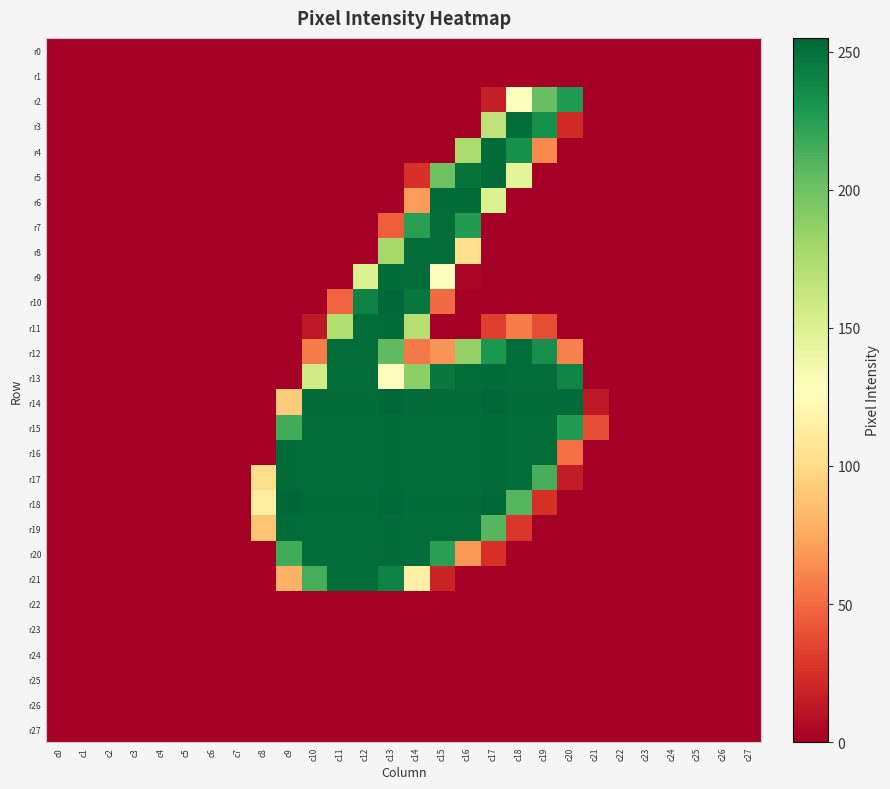

Reading left to right, transcribe all the data shown in this chart.

r0: c0=0	c1=0	c2=0	c3=0	c4=0	c5=0	c6=0	c7=0	c8=0	c9=0	c10=0	c11=0	c12=0	c13=0	c14=0	c15=0	c16=0	c17=0	c18=0	c19=0	c20=0	c21=0	c22=0	c23=0	c24=0	c25=0	c26=0	c27=0
r1: c0=0	c1=0	c2=0	c3=0	c4=0	c5=0	c6=0	c7=0	c8=0	c9=0	c10=0	c11=0	c12=0	c13=0	c14=0	c15=0	c16=0	c17=0	c18=0	c19=0	c20=0	c21=0	c22=0	c23=0	c24=0	c25=0	c26=0	c27=0
r2: c0=0	c1=0	c2=0	c3=0	c4=0	c5=0	c6=0	c7=0	c8=0	c9=0	c10=0	c11=0	c12=0	c13=0	c14=0	c15=0	c16=0	c17=16	c18=128	c19=203	c20=228	c21=0	c22=0	c23=0	c24=0	c25=0	c26=0	c27=0
r3: c0=0	c1=0	c2=0	c3=0	c4=0	c5=0	c6=0	c7=0	c8=0	c9=0	c10=0	c11=0	c12=0	c13=0	c14=0	c15=0	c16=0	c17=166	c18=252	c19=233	c20=22	c21=0	c22=0	c23=0	c24=0	c25=0	c26=0	c27=0
r4: c0=0	c1=0	c2=0	c3=0	c4=0	c5=0	c6=0	c7=0	c8=0	c9=0	c10=0	c11=0	c12=0	c13=0	c14=0	c15=0	c16=176	c17=253	c18=233	c19=62	c20=0	c21=0	c22=0	c23=0	c24=0	c25=0	c26=0	c27=0
r5: c0=0	c1=0	c2=0	c3=0	c4=0	c5=0	c6=0	c7=0	c8=0	c9=0	c10=0	c11=0	c12=0	c13=0	c14=26	c15=200	c16=249	c17=253	c18=145	c19=0	c20=0	c21=0	c22=0	c23=0	c24=0	c25=0	c26=0	c27=0
r6: c0=0	c1=0	c2=0	c3=0	c4=0	c5=0	c6=0	c7=0	c8=0	c9=0	c10=0	c11=0	c12=0	c13=0	c14=70	c15=253	c16=253	c17=151	c18=0	c19=0	c20=0	c21=0	c22=0	c23=0	c24=0	c25=0	c26=0	c27=0
r7: c0=0	c1=0	c2=0	c3=0	c4=0	c5=0	c6=0	c7=0	c8=0	c9=0	c10=0	c11=0	c12=0	c13=45	c14=225	c15=252	c16=227	c17=0	c18=0	c19=0	c20=0	c21=0	c22=0	c23=0	c24=0	c25=0	c26=0	c27=0
r8: c0=0	c1=0	c2=0	c3=0	c4=0	c5=0	c6=0	c7=0	c8=0	c9=0	c10=0	c11=0	c12=0	c13=178	c14=252	c15=252	c16=103	c17=0	c18=0	c19=0	c20=0	c21=0	c22=0	c23=0	c24=0	c25=0	c26=0	c27=0
r9: c0=0	c1=0	c2=0	c3=0	c4=0	c5=0	c6=0	c7=0	c8=0	c9=0	c10=0	c11=0	c12=151	c13=253	c14=252	c15=127	c16=3	c17=0	c18=0	c19=0	c20=0	c21=0	c22=0	c23=0	c24=0	c25=0	c26=0	c27=0
r10: c0=0	c1=0	c2=0	c3=0	c4=0	c5=0	c6=0	c7=0	c8=0	c9=0	c10=0	c11=48	c12=241	c13=254	c14=247	c15=50	c16=0	c17=0	c18=0	c19=0	c20=0	c21=0	c22=0	c23=0	c24=0	c25=0	c26=0	c27=0
r11: c0=0	c1=0	c2=0	c3=0	c4=0	c5=0	c6=0	c7=0	c8=0	c9=0	c10=13	c11=172	c12=252	c13=253	c14=171	c15=0	c16=0	c17=32	c18=57	c19=38	c20=0	c21=0	c22=0	c23=0	c24=0	c25=0	c26=0	c27=0
r12: c0=0	c1=0	c2=0	c3=0	c4=0	c5=0	c6=0	c7=0	c8=0	c9=0	c10=57	c11=252	c12=252	c13=206	c14=56	c15=67	c16=185	c17=229	c18=252	c19=234	c20=59	c21=0	c22=0	c23=0	c24=0	c25=0	c26=0	c27=0
r13: c0=0	c1=0	c2=0	c3=0	c4=0	c5=0	c6=0	c7=0	c8=0	c9=0	c10=157	c11=252	c12=252	c13=126	c14=188	c15=246	c16=252	c17=253	c18=252	c19=252	c20=240	c21=0	c22=0	c23=0	c24=0	c25=0	c26=0	c27=0
r14: c0=0	c1=0	c2=0	c3=0	c4=0	c5=0	c6=0	c7=0	c8=0	c9=92	c10=253	c11=253	c12=253	c13=254	c14=253	c15=253	c16=253	c17=254	c18=253	c19=253	c20=253	c21=13	c22=0	c23=0	c24=0	c25=0	c26=0	c27=0
r15: c0=0	c1=0	c2=0	c3=0	c4=0	c5=0	c6=0	c7=0	c8=0	c9=216	c10=252	c11=252	c12=252	c13=253	c14=252	c15=252	c16=252	c17=253	c18=252	c19=252	c20=227	c21=38	c22=0	c23=0	c24=0	c25=0	c26=0	c27=0
r16: c0=0	c1=0	c2=0	c3=0	c4=0	c5=0	c6=0	c7=0	c8=0	c9=253	c10=252	c11=252	c12=252	c13=253	c14=252	c15=252	c16=252	c17=253	c18=252	c19=252	c20=52	c21=0	c22=0	c23=0	c24=0	c25=0	c26=0	c27=0
r17: c0=0	c1=0	c2=0	c3=0	c4=0	c5=0	c6=0	c7=0	c8=101	c9=253	c10=252	c11=252	c12=252	c13=253	c14=252	c15=252	c16=252	c17=253	c18=252	c19=214	c20=15	c21=0	c22=0	c23=0	c24=0	c25=0	c26=0	c27=0
r18: c0=0	c1=0	c2=0	c3=0	c4=0	c5=0	c6=0	c7=0	c8=114	c9=255	c10=253	c11=253	c12=253	c13=254	c14=253	c15=253	c16=253	c17=254	c18=209	c19=25	c20=0	c21=0	c22=0	c23=0	c24=0	c25=0	c26=0	c27=0
r19: c0=0	c1=0	c2=0	c3=0	c4=0	c5=0	c6=0	c7=0	c8=88	c9=253	c10=252	c11=252	c12=252	c13=253	c14=252	c15=252	c16=252	c17=209	c18=28	c19=0	c20=0	c21=0	c22=0	c23=0	c24=0	c25=0	c26=0	c27=0
r20: c0=0	c1=0	c2=0	c3=0	c4=0	c5=0	c6=0	c7=0	c8=0	c9=216	c10=252	c11=252	c12=252	c13=253	c14=252	c15=224	c16=68	c17=25	c18=0	c19=0	c20=0	c21=0	c22=0	c23=0	c24=0	c25=0	c26=0	c27=0
r21: c0=0	c1=0	c2=0	c3=0	c4=0	c5=0	c6=0	c7=0	c8=0	c9=79	c10=215	c11=252	c12=252	c13=241	c14=115	c15=19	c16=0	c17=0	c18=0	c19=0	c20=0	c21=0	c22=0	c23=0	c24=0	c25=0	c26=0	c27=0
r22: c0=0	c1=0	c2=0	c3=0	c4=0	c5=0	c6=0	c7=0	c8=0	c9=0	c10=0	c11=0	c12=0	c13=0	c14=0	c15=0	c16=0	c17=0	c18=0	c19=0	c20=0	c21=0	c22=0	c23=0	c24=0	c25=0	c26=0	c27=0
r23: c0=0	c1=0	c2=0	c3=0	c4=0	c5=0	c6=0	c7=0	c8=0	c9=0	c10=0	c11=0	c12=0	c13=0	c14=0	c15=0	c16=0	c17=0	c18=0	c19=0	c20=0	c21=0	c22=0	c23=0	c24=0	c25=0	c26=0	c27=0
r24: c0=0	c1=0	c2=0	c3=0	c4=0	c5=0	c6=0	c7=0	c8=0	c9=0	c10=0	c11=0	c12=0	c13=0	c14=0	c15=0	c16=0	c17=0	c18=0	c19=0	c20=0	c21=0	c22=0	c23=0	c24=0	c25=0	c26=0	c27=0
r25: c0=0	c1=0	c2=0	c3=0	c4=0	c5=0	c6=0	c7=0	c8=0	c9=0	c10=0	c11=0	c12=0	c13=0	c14=0	c15=0	c16=0	c17=0	c18=0	c19=0	c20=0	c21=0	c22=0	c23=0	c24=0	c25=0	c26=0	c27=0
r26: c0=0	c1=0	c2=0	c3=0	c4=0	c5=0	c6=0	c7=0	c8=0	c9=0	c10=0	c11=0	c12=0	c13=0	c14=0	c15=0	c16=0	c17=0	c18=0	c19=0	c20=0	c21=0	c22=0	c23=0	c24=0	c25=0	c26=0	c27=0
r27: c0=0	c1=0	c2=0	c3=0	c4=0	c5=0	c6=0	c7=0	c8=0	c9=0	c10=0	c11=0	c12=0	c13=0	c14=0	c15=0	c16=0	c17=0	c18=0	c19=0	c20=0	c21=0	c22=0	c23=0	c24=0	c25=0	c26=0	c27=0